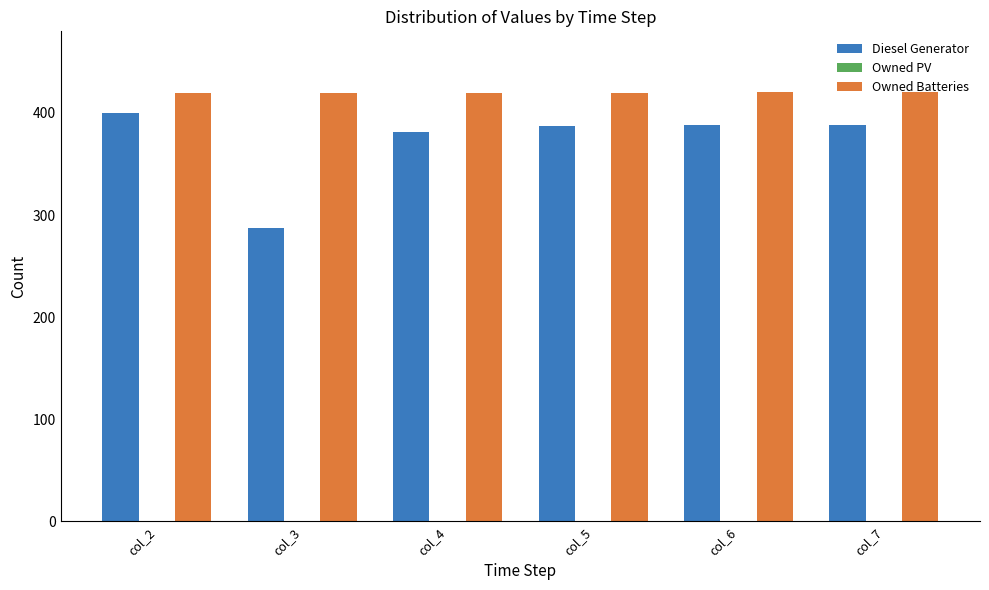

Between col_3 and col_7, which series saw the biggest shift?

Diesel Generator